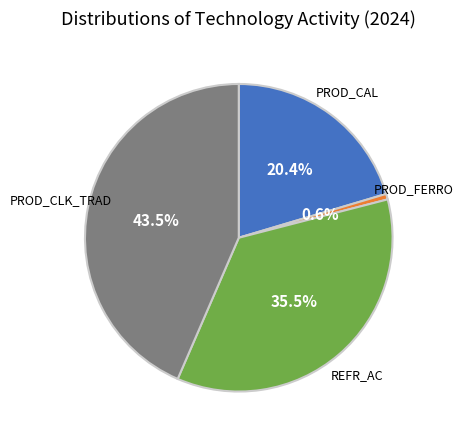

Is there a majority slice in this chart?

No